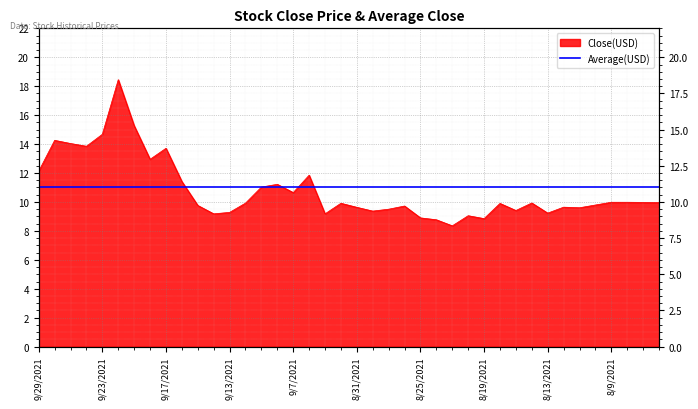

The chart shows a value of 12.1 at 9/29/2021. True or false?

True